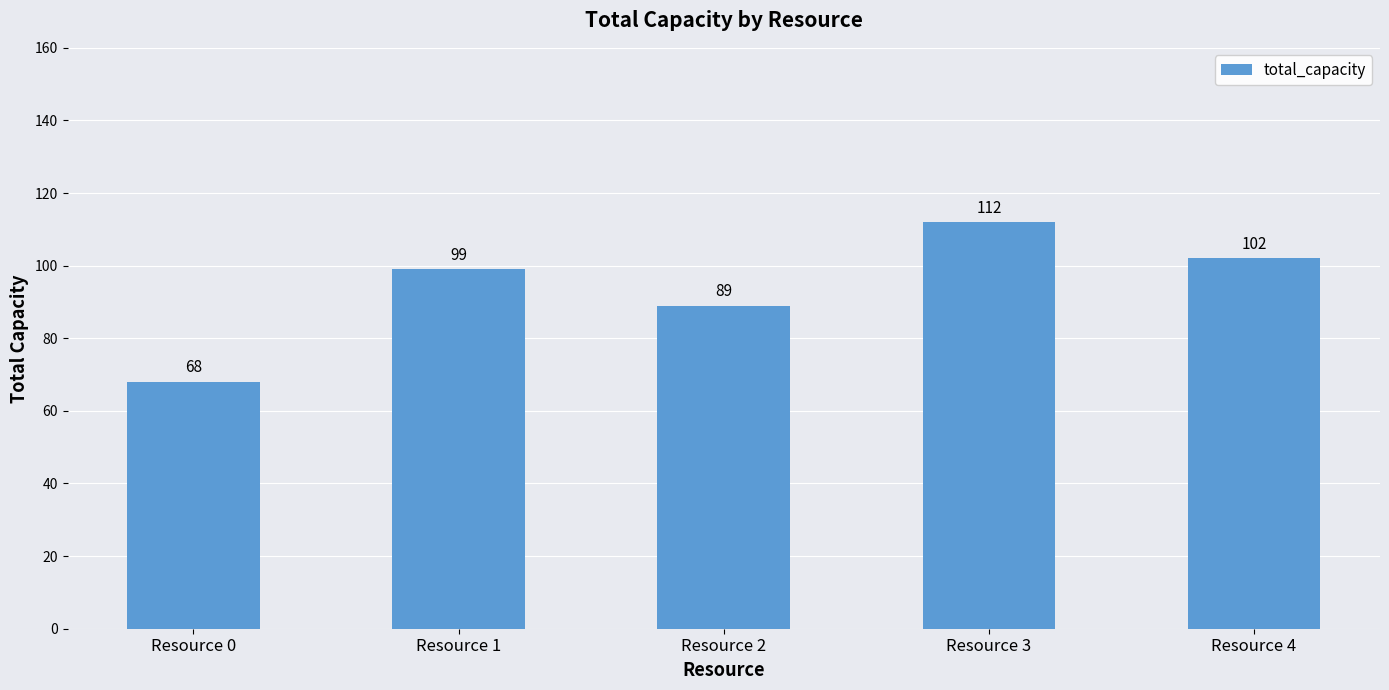

What is the difference between the second highest and minimum values?

34